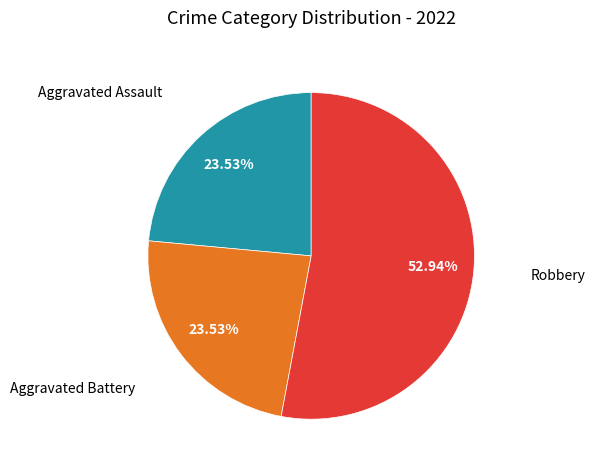

Does any single category account for the majority?

Yes